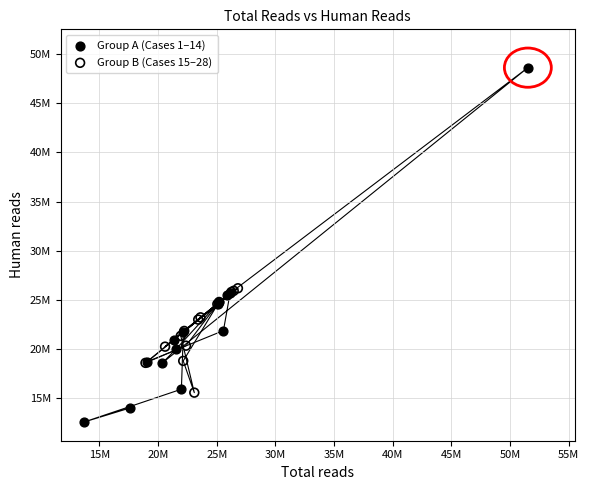

What are all the series names shown in the legend?

Group A (Cases 1–14), Group B (Cases 15–28)